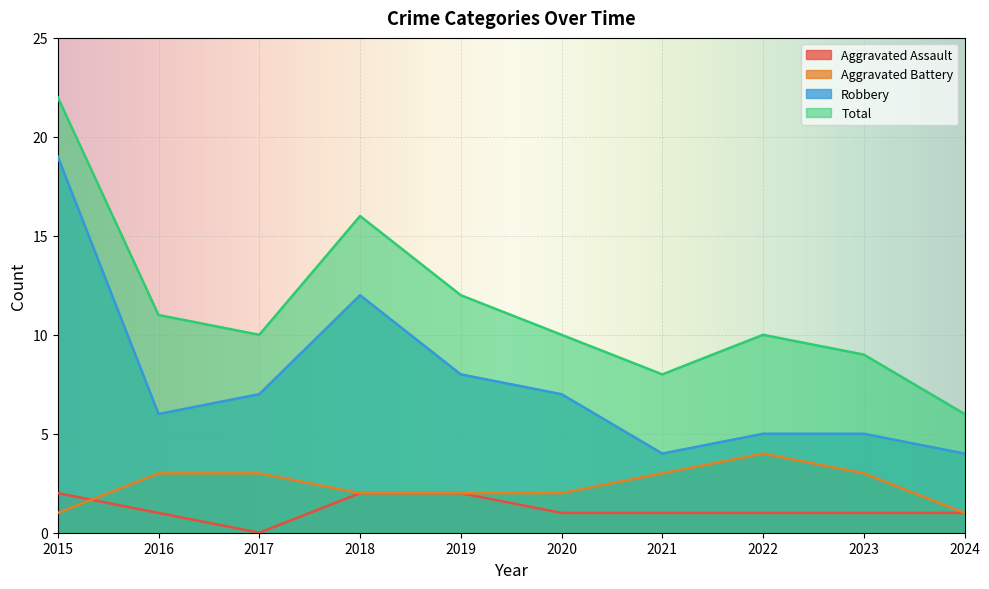

True or false: Aggravated Battery and Total intersect in this chart.

False